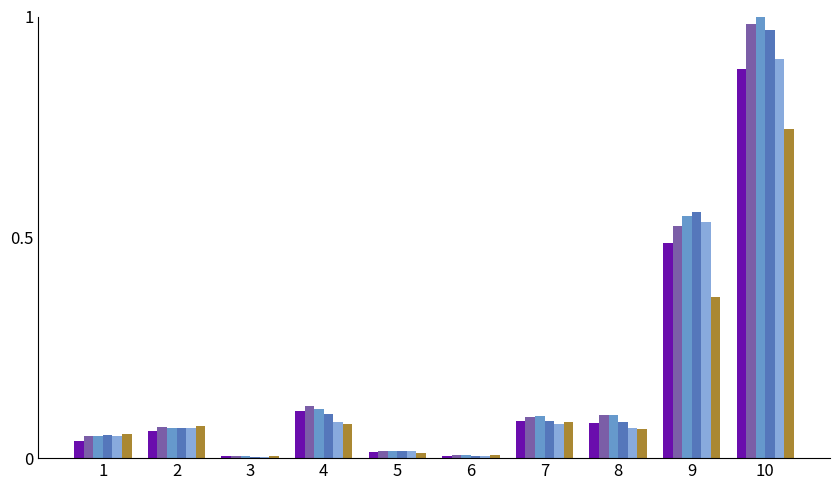

At which category is the sum across all series the highest?

10